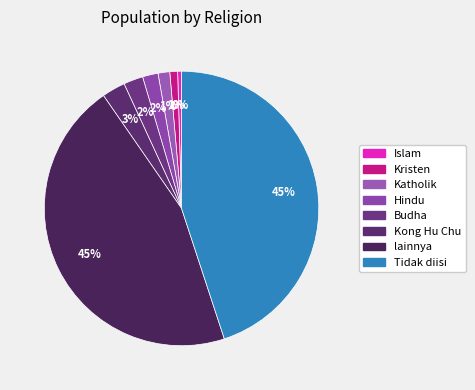

What is the change in value from Katholik to Budha?

+2